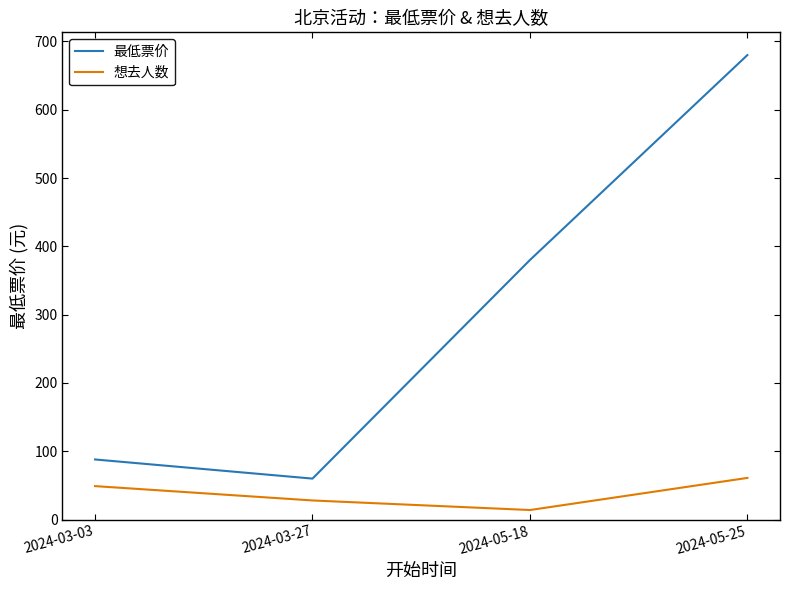

What is the approximate value of 想去人数 at 2024-05-25?

61